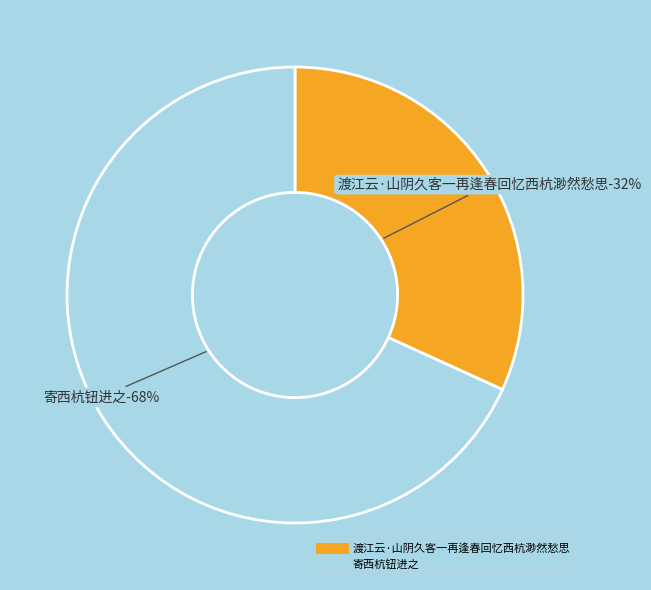

True or false: 渡江云·山阴久客一再逢春回忆西杭渺然愁思 accounts for 32% of the total.

True